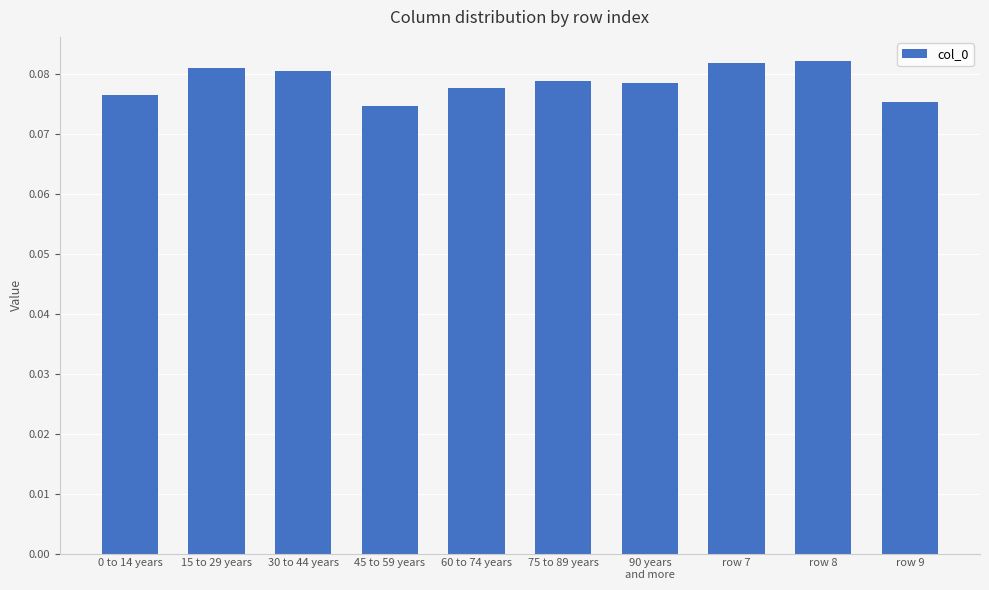

Count the number of categories in the chart.

10